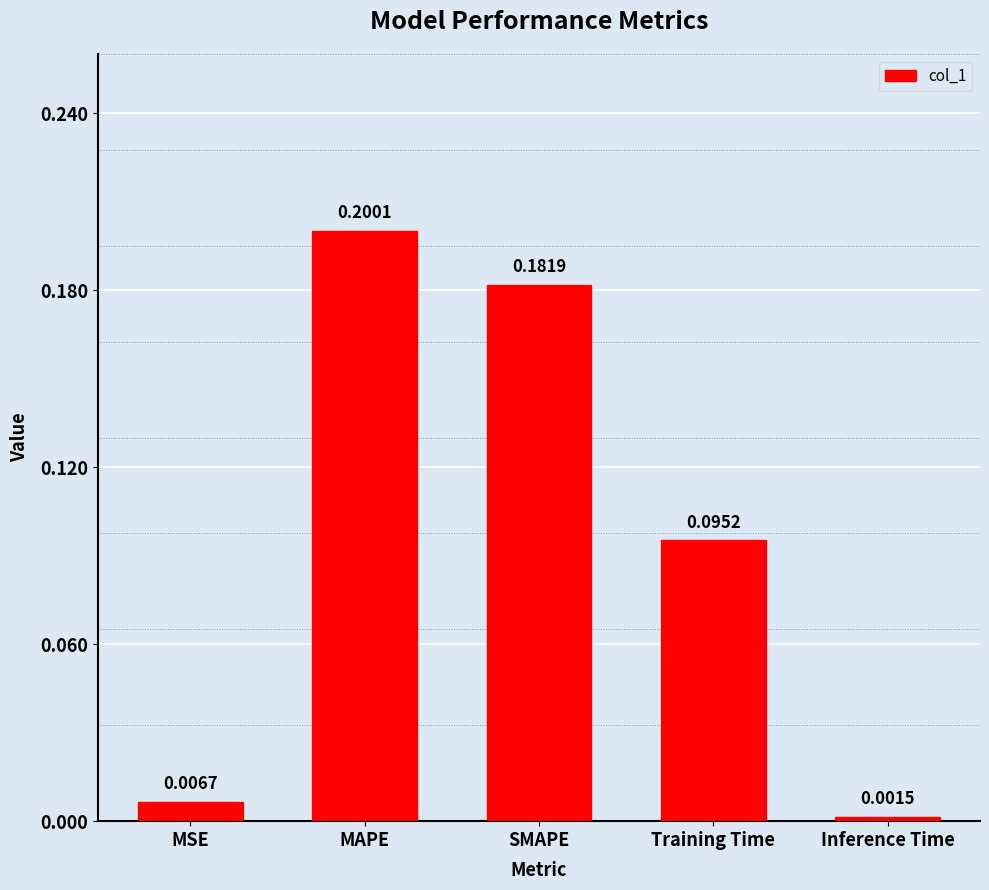

Which category has the highest value across all series?

MAPE